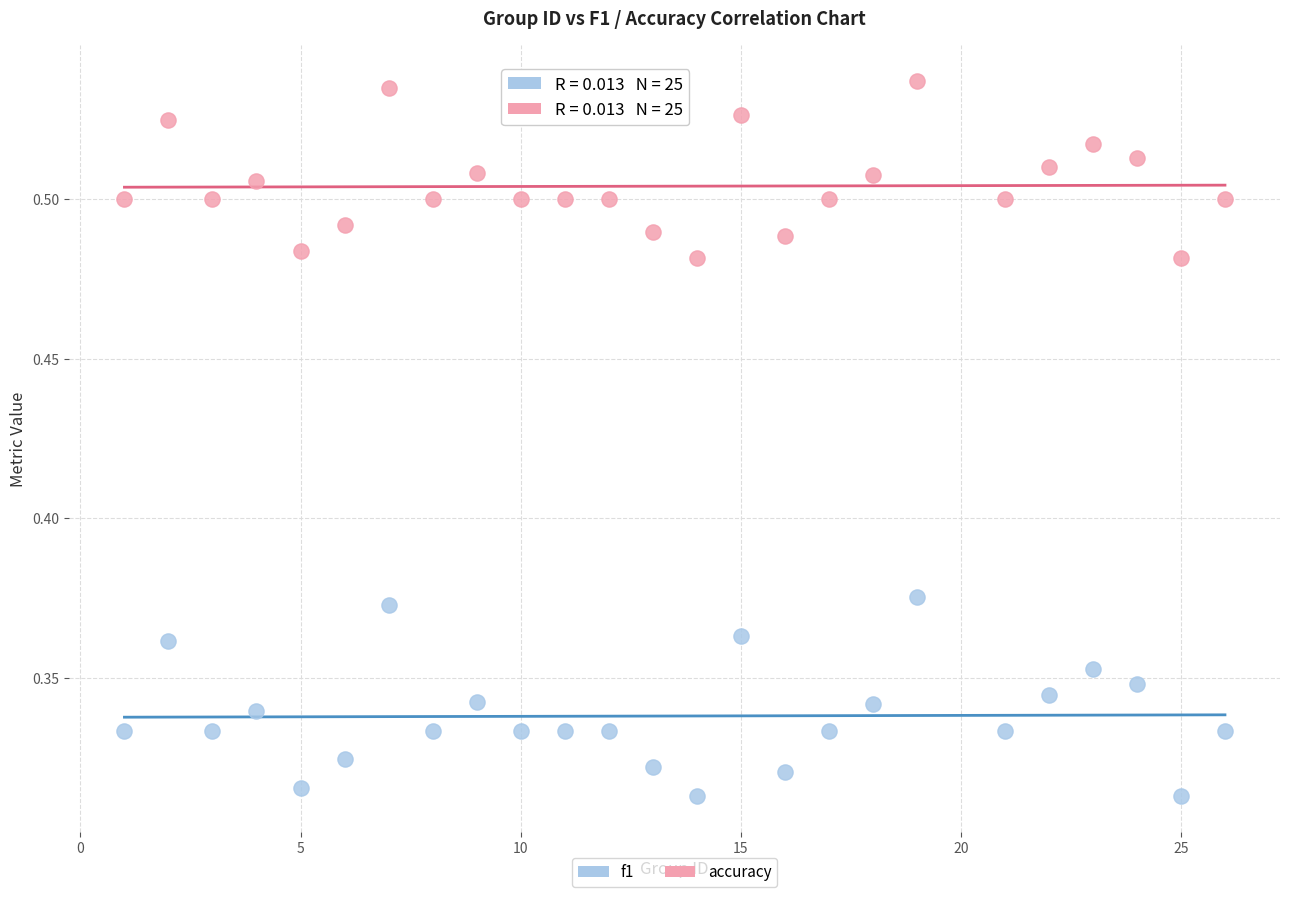

What are all the series names shown in the legend?

f1, accuracy